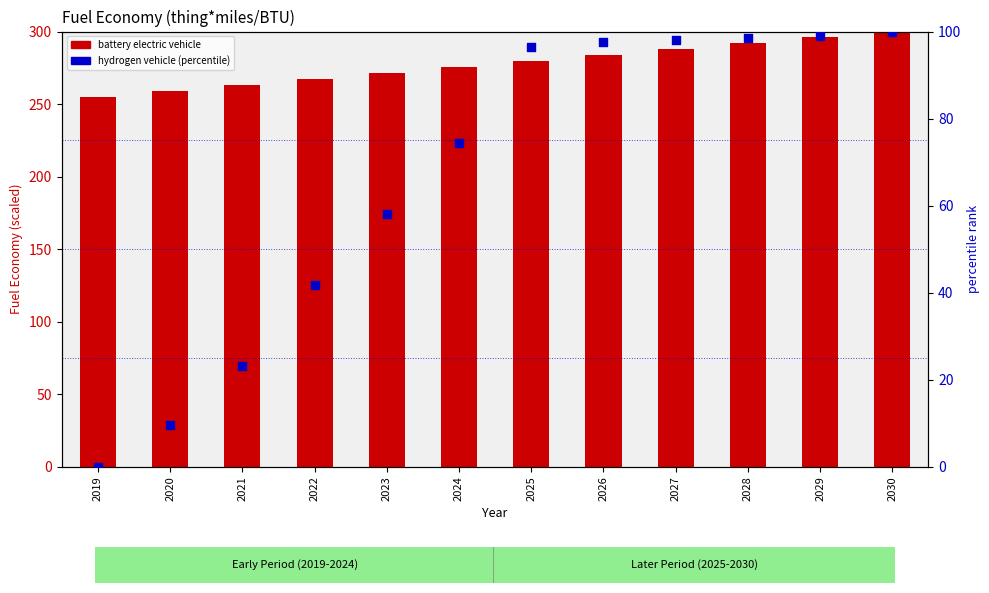

Which series has the largest Y range (max minus min)?

hydrogen vehicle (percentile)